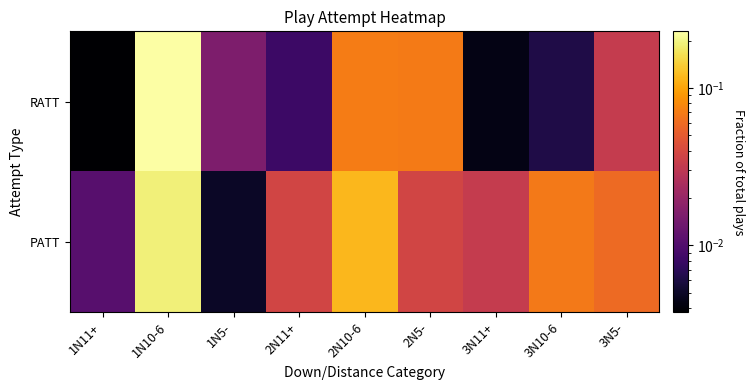

Reading right to left, what are all the values shown in this chart?

RATT: 3N5-=0.0	3N10-6=0.0	3N11+=0.0	2N5-=0.1	2N10-6=0.1	2N11+=0.0	1N5-=0.0	1N10-6=0.2	1N11+=0.0
PATT: 3N5-=0.1	3N10-6=0.1	3N11+=0.0	2N5-=0.0	2N10-6=0.1	2N11+=0.0	1N5-=0.0	1N10-6=0.2	1N11+=0.0